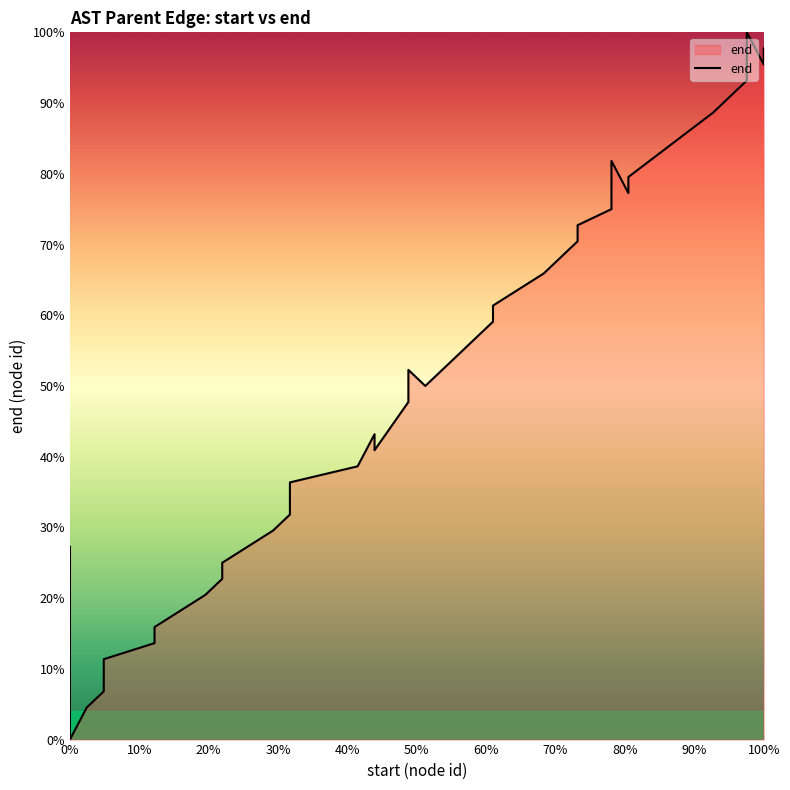

What is the sum of all values?

1879.5